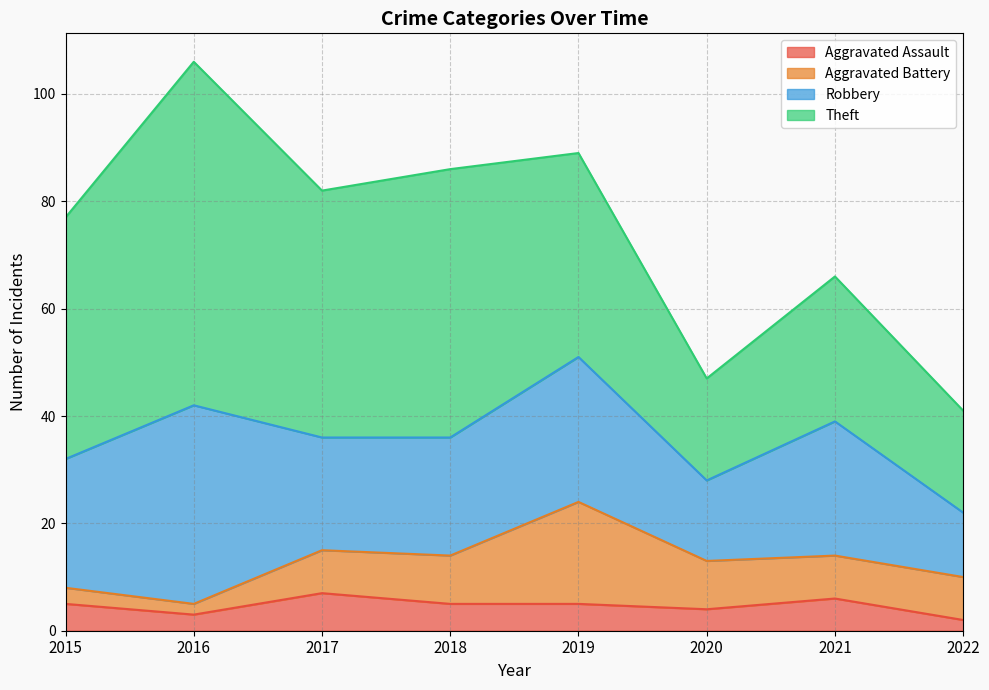

How many series are shown in this chart?

4